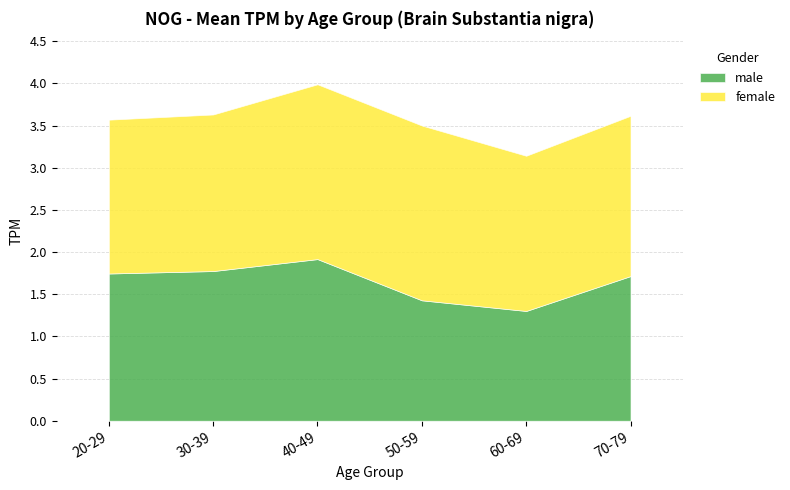

At which label does male reach its minimum?

60-69